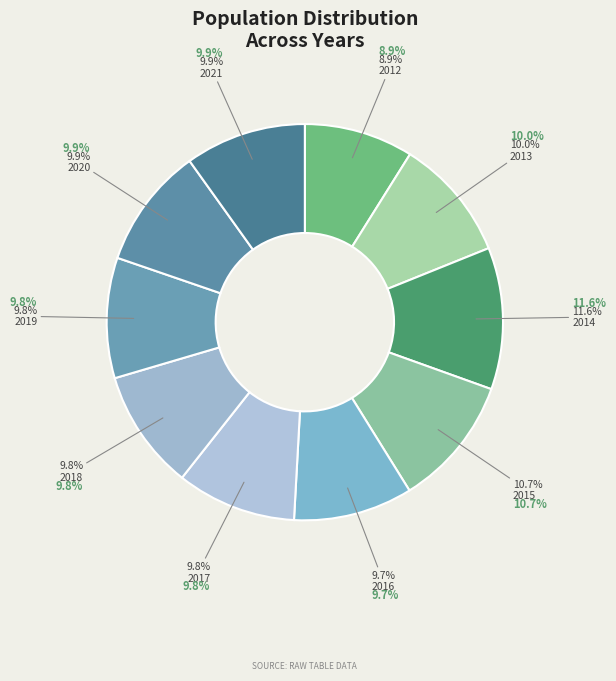

Is it true that 2018 is 1% of the pie?

False